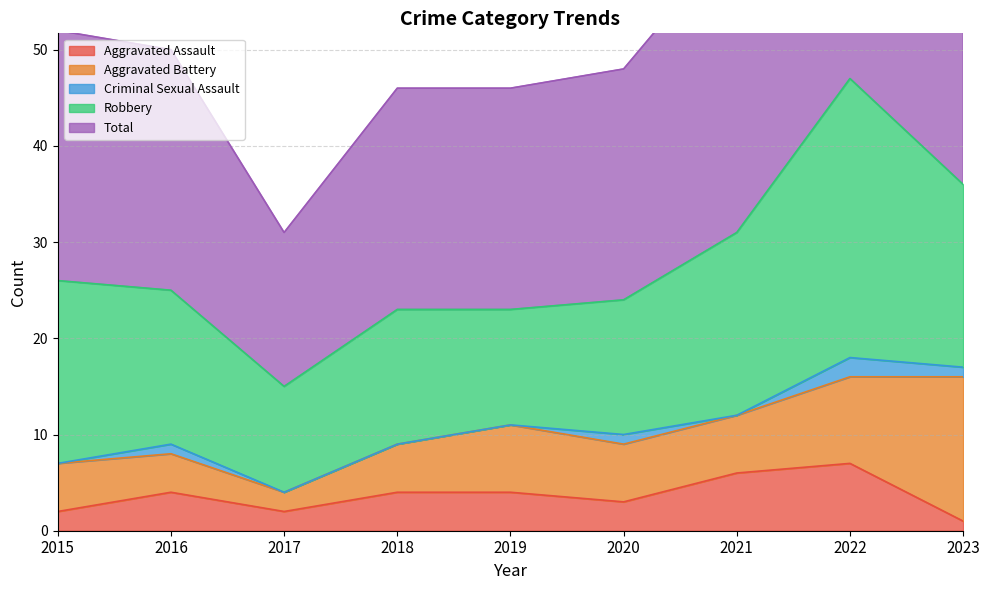

What is the value of the Total point at the 9th from the left?

36